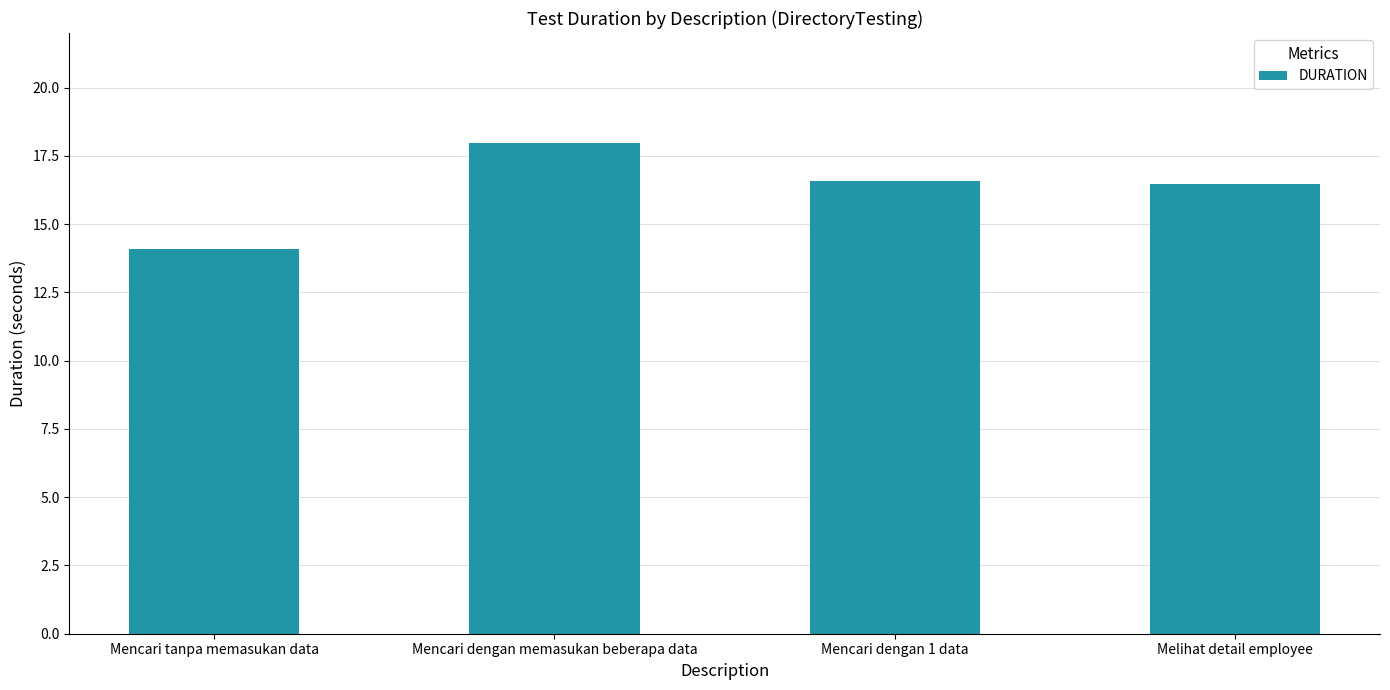

Count the values in the range 16 to 17.

2